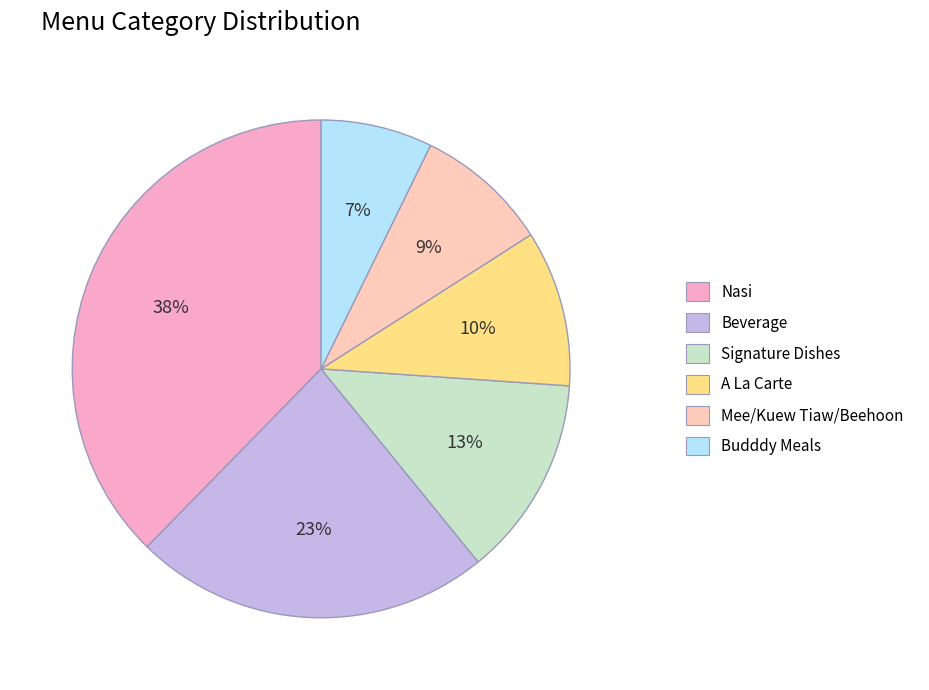

Rank the categories by value from lowest to highest.

Budddy Meals, Mee/Kuew Tiaw/Beehoon, A La Carte, Signature Dishes, Beverage, Nasi